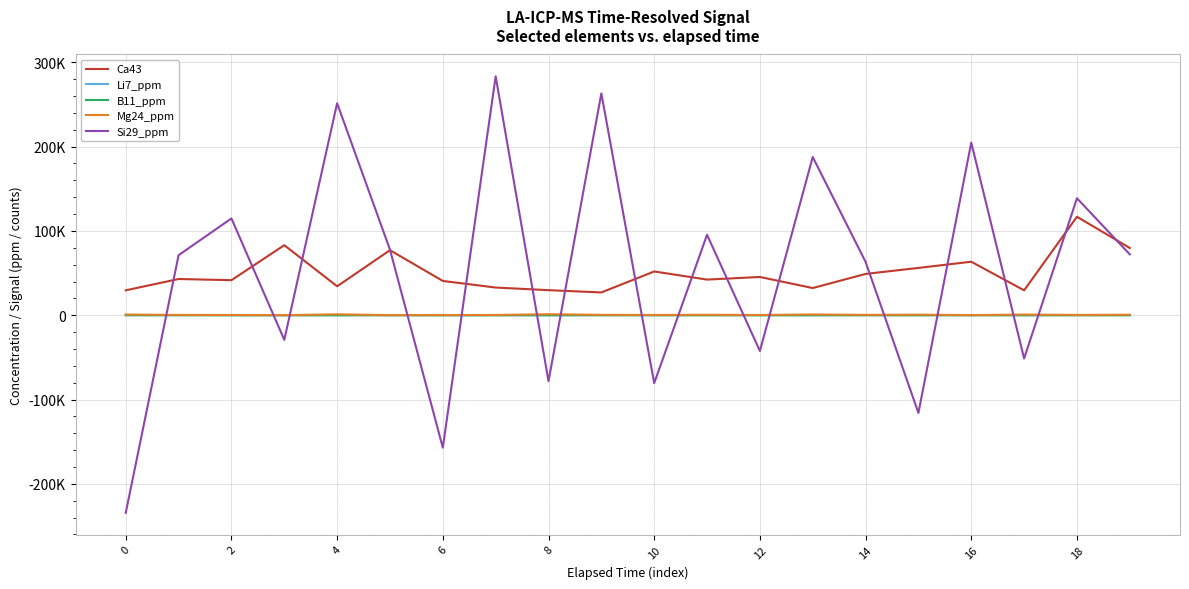

At which category does Mg24_ppm reach its first local valley?

6